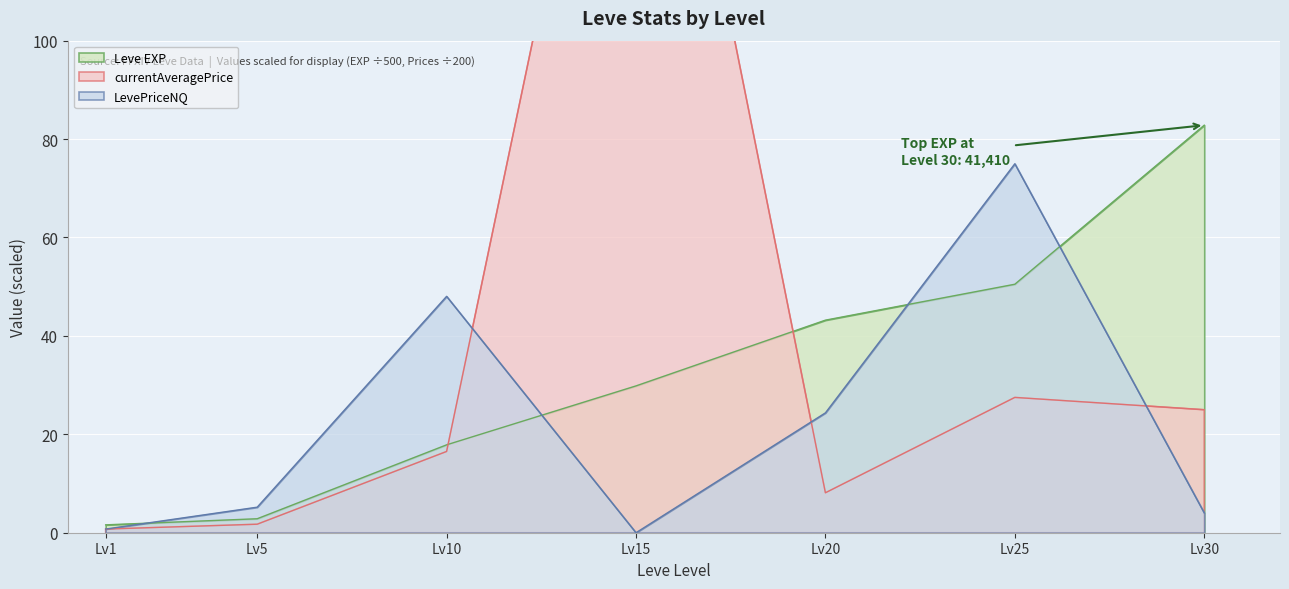

At which label does Leve EXP reach its peak?

Lv30